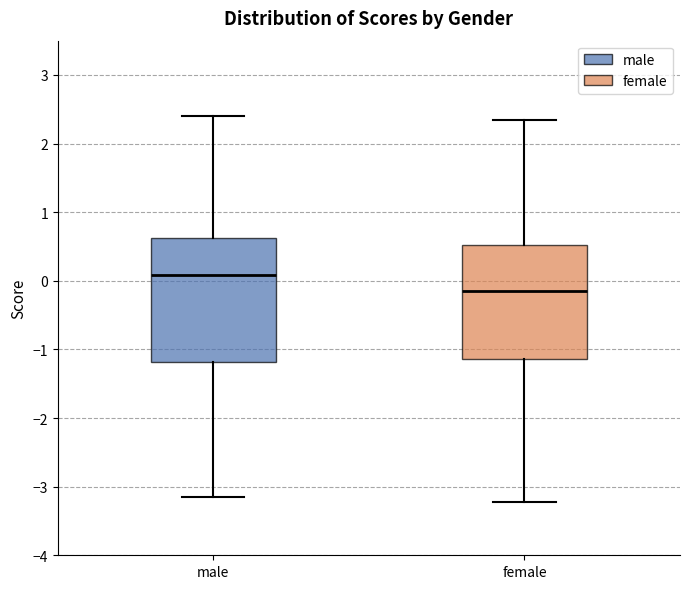

Reading left to right, transcribe this box plot: for each box, give where its median line is, the range the box spans, and where its two whiskers end, as read against the y-axis. The values are not printed on the chart, so give them approximately, as read against the axis.

male: median 0.1, box -1.2 to 0.6, whiskers -3.1 to 2.4
female: median -0.1, box -1.1 to 0.5, whiskers -3.2 to 2.3